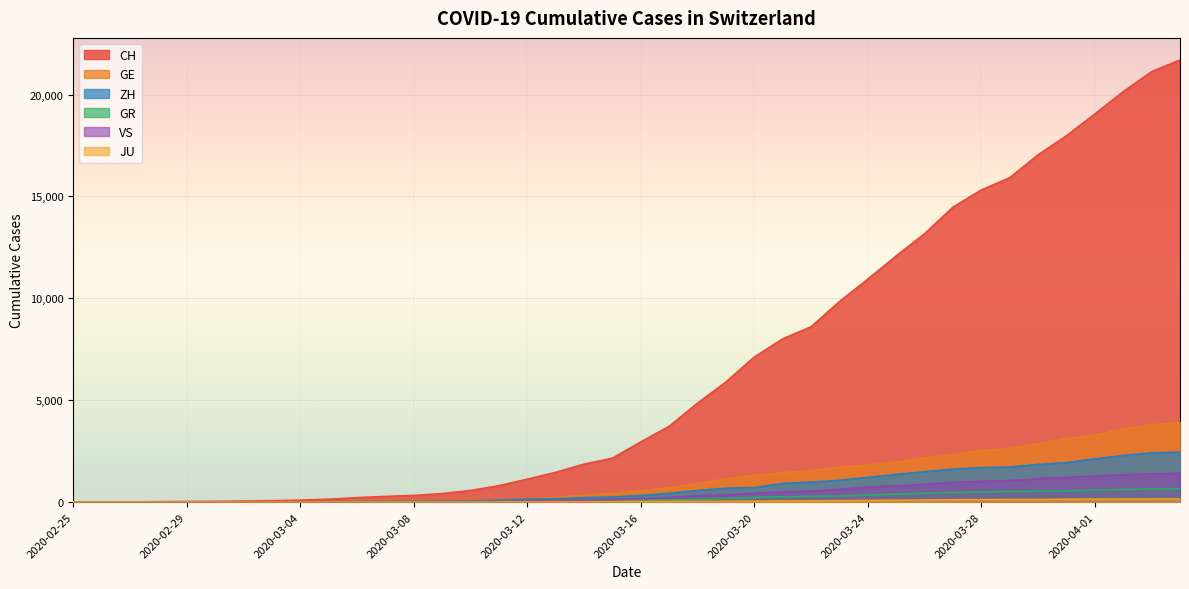

Reading right to left, list all the values displayed in this chart.

CH: 21696	21123	20144	19046	17979	17042	15919	15317	14476	13170	12081	10943	9840	8604	8009	7119	5894	4856	3719	2953	2155	1862	1460	1123	805	569	418	326	279	218	142	96	68	49	35	29	19	8	4	0
GE: 3928	3793	3582	3289	3109	2855	2638	2527	2322	2161	1960	1820	1703	1549	1445	1307	1139	911	701	549	425	343	224	153	112	79	59	44	42	29	20	15	13	10	9	8	4	1	1	0
ZH: 2450	2417	2289	2125	1936	1848	1722	1690	1616	1489	1357	1213	1067	978	919	711	679	568	429	326	250	218	163	140	101	62	49	40	34	29	23	15	13	10	7	6	2	2	0	0
GR: 657	649	622	592	547	535	519	495	474	433	393	343	300	284	258	226	182	128	101	84	71	56	53	43	31	22	18	18	17	16	14	12	9	9	6	6	6	2	2	0
VS: 1418	1385	1334	1282	1211	1144	1055	1017	968	874	793	728	628	535	498	436	349	312	225	172	115	98	76	53	30	22	17	12	7	6	5	4	3	3	2	1	1	0	0	0
JU: 154	149	149	145	140	128	127	119	114	100	92	82	69	61	54	44	36	32	29	25	19	18	17	12	7	7	7	5	5	4	4	2	2	1	1	1	1	1	0	0